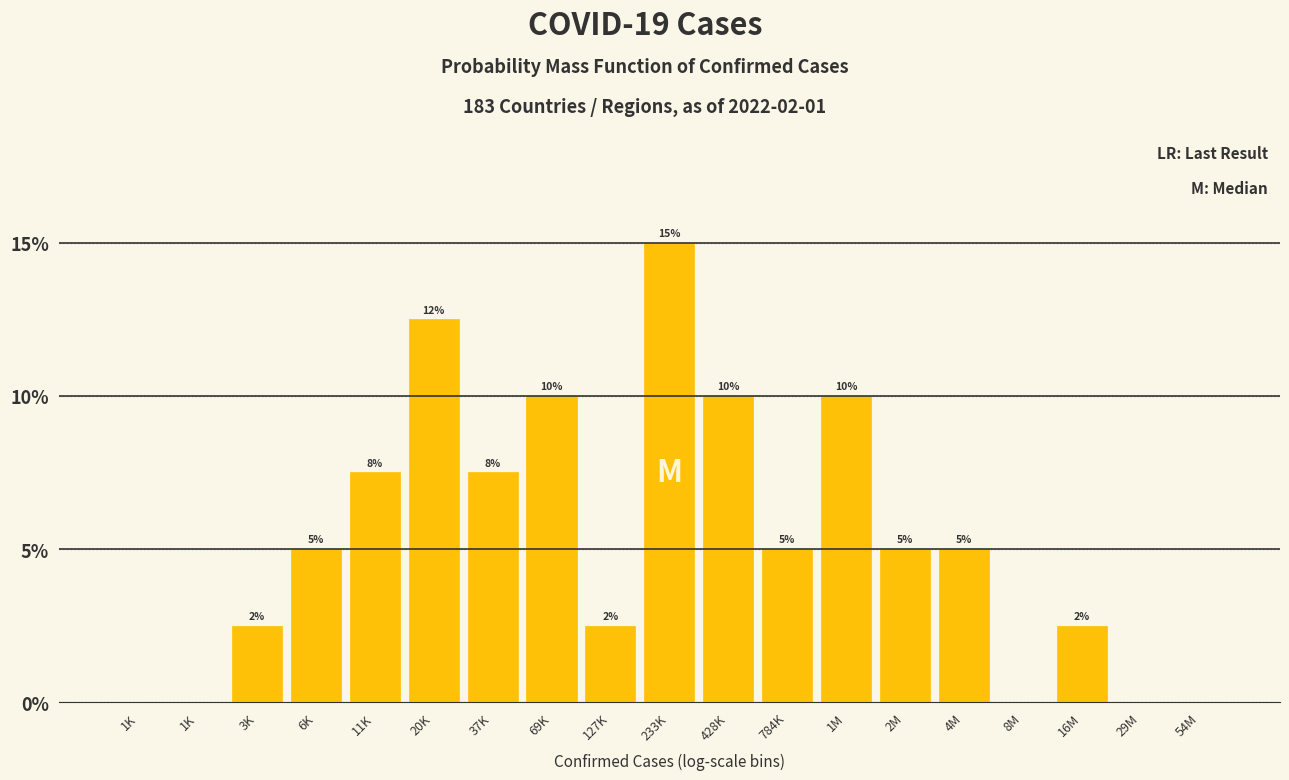

How many data points does each series have?

19